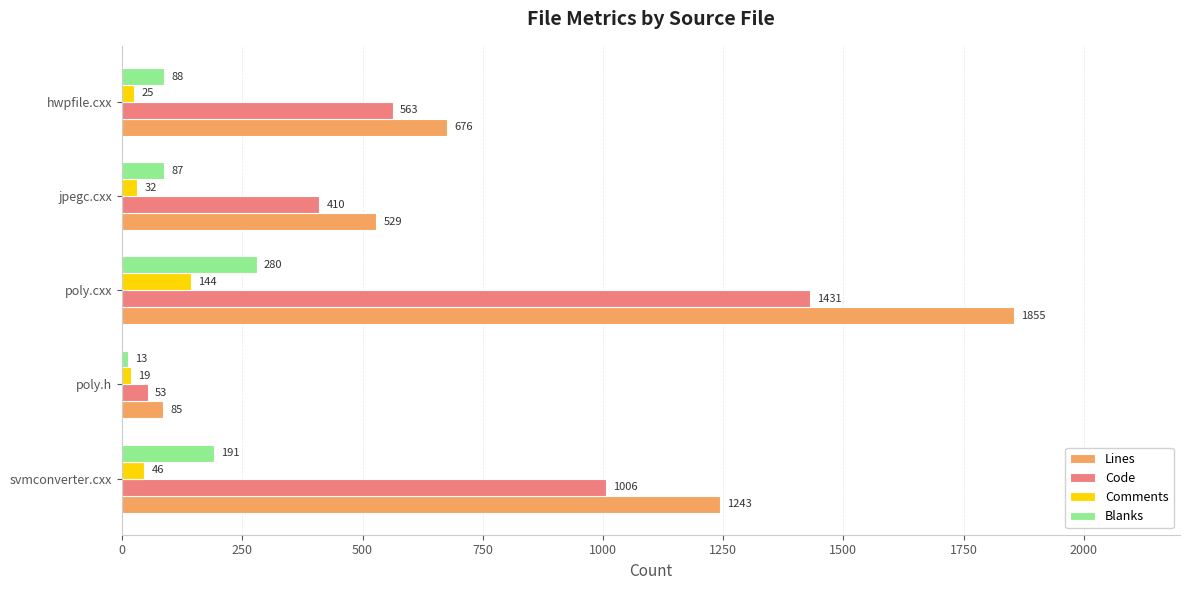

What are all the series names shown in the legend?

Lines, Code, Comments, Blanks